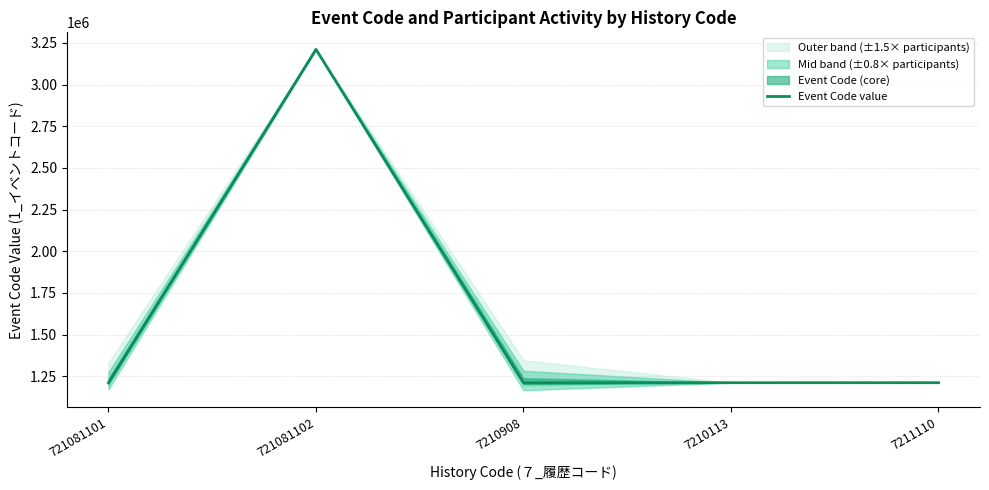

At which label is the value closest to 2210811?

7211110